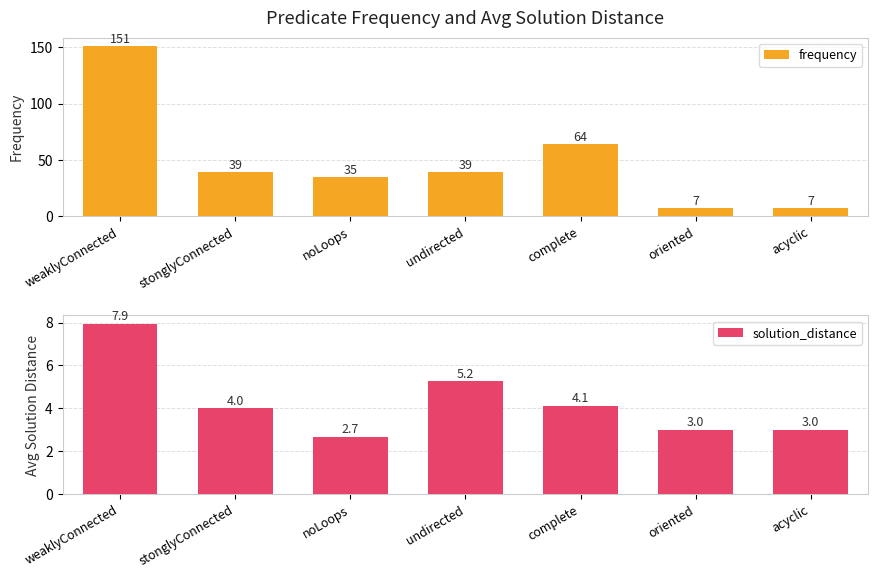

What is the difference between the maximum and minimum values in the solution_distance series?

5.3